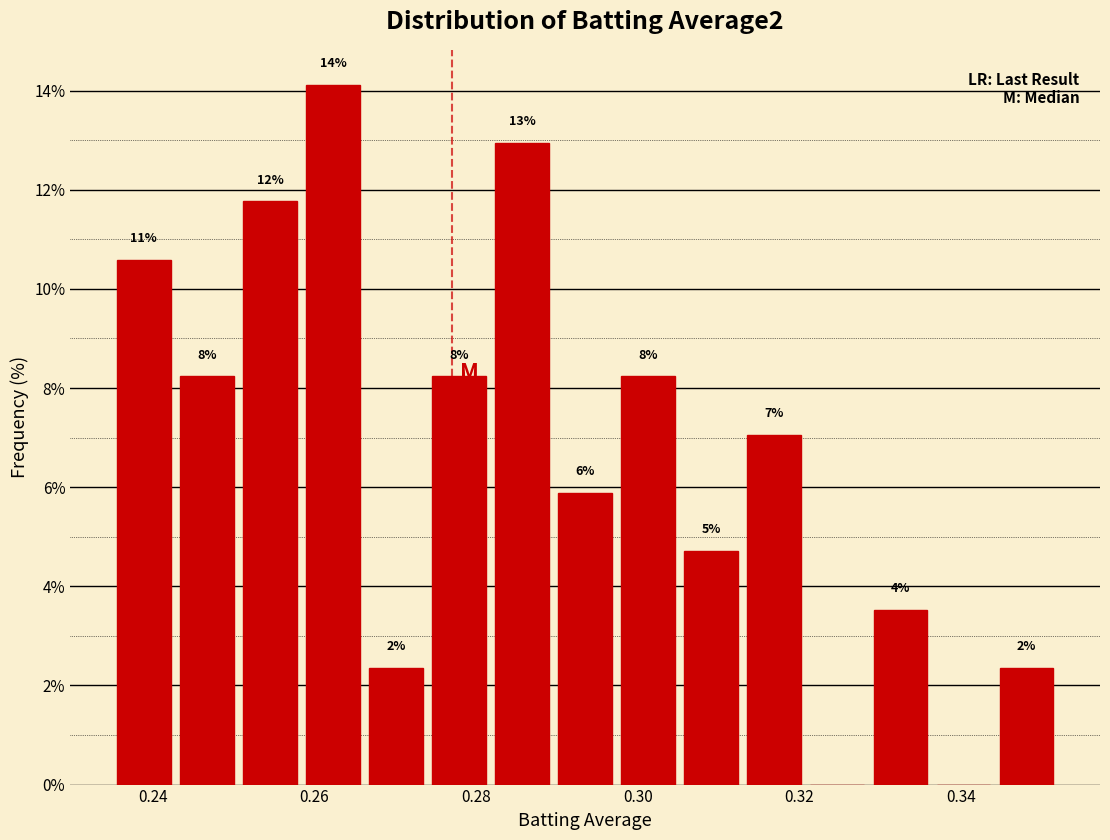

Read against the x-axis, roughly where is the centre of the tallest bar?

0.262